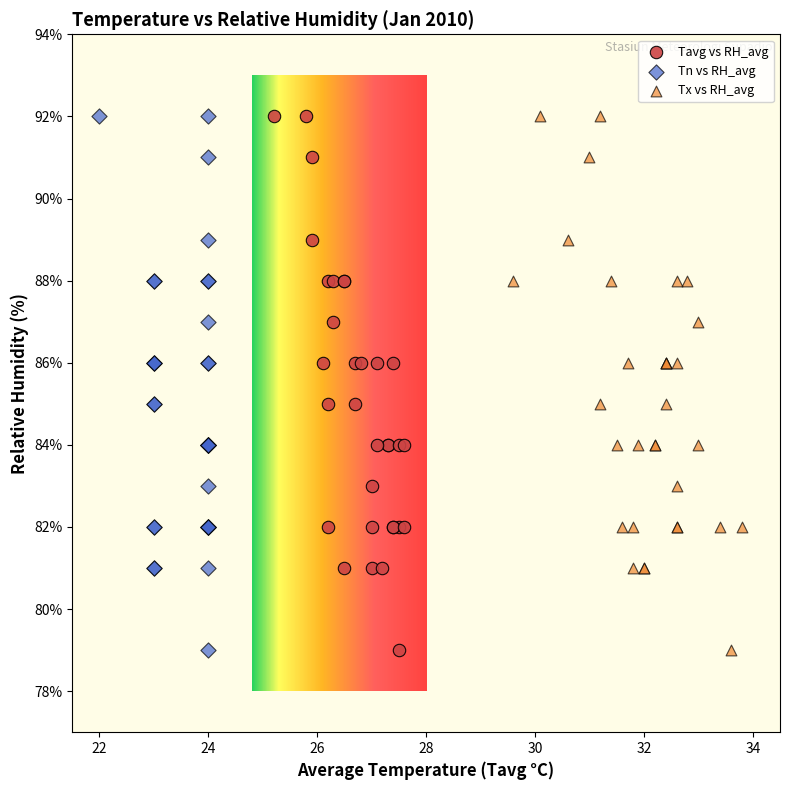

What are all the series names shown in the legend?

Tavg vs RH_avg, Tn vs RH_avg, Tx vs RH_avg